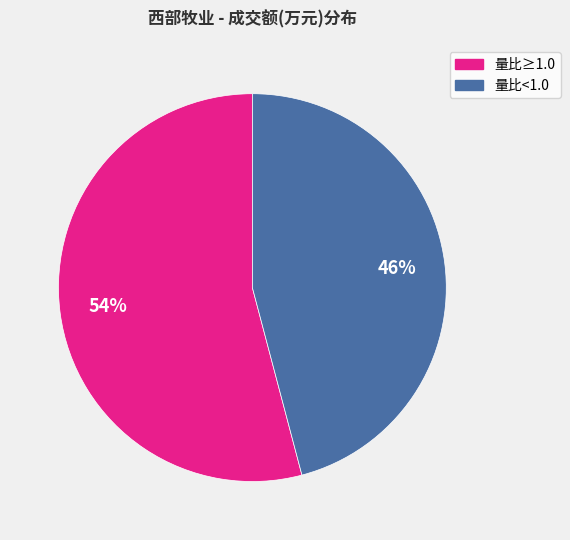

To the nearest percent, what is the average slice percentage?

50%